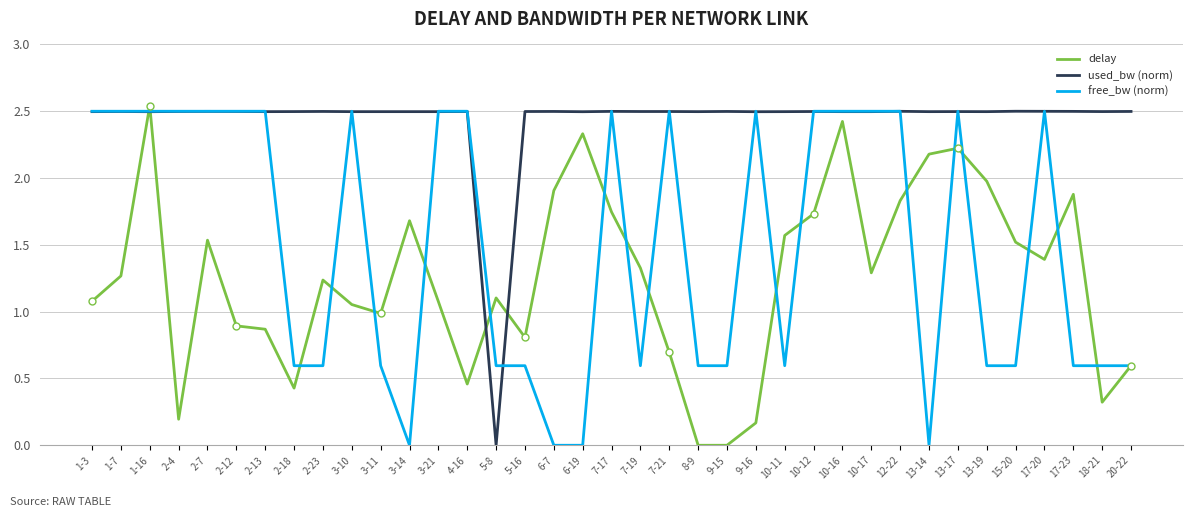

The used_bw (norm) series shows 2.5 at 1-3. True or false?

True